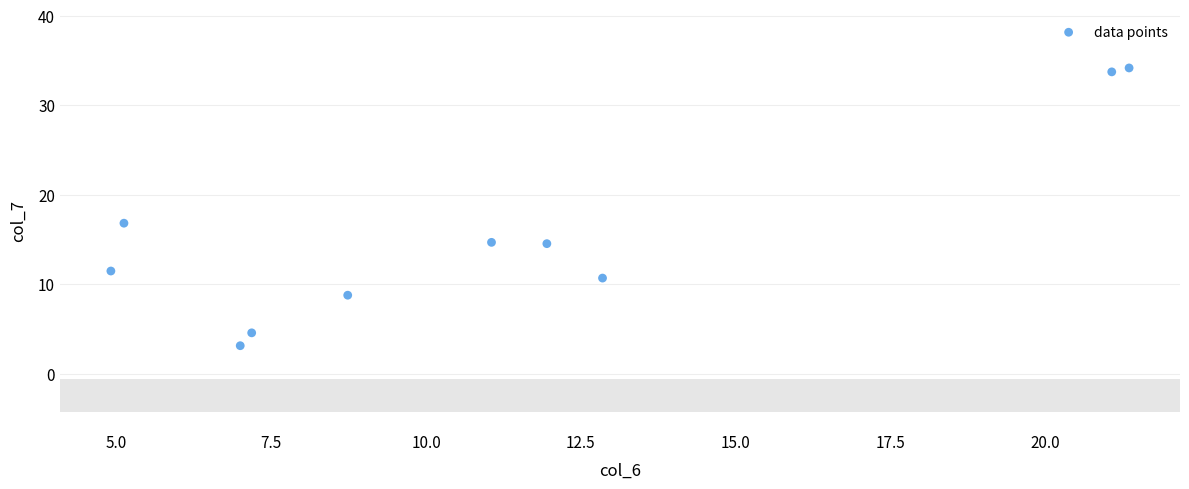

What is the range of X values (max minus min)?

16.4